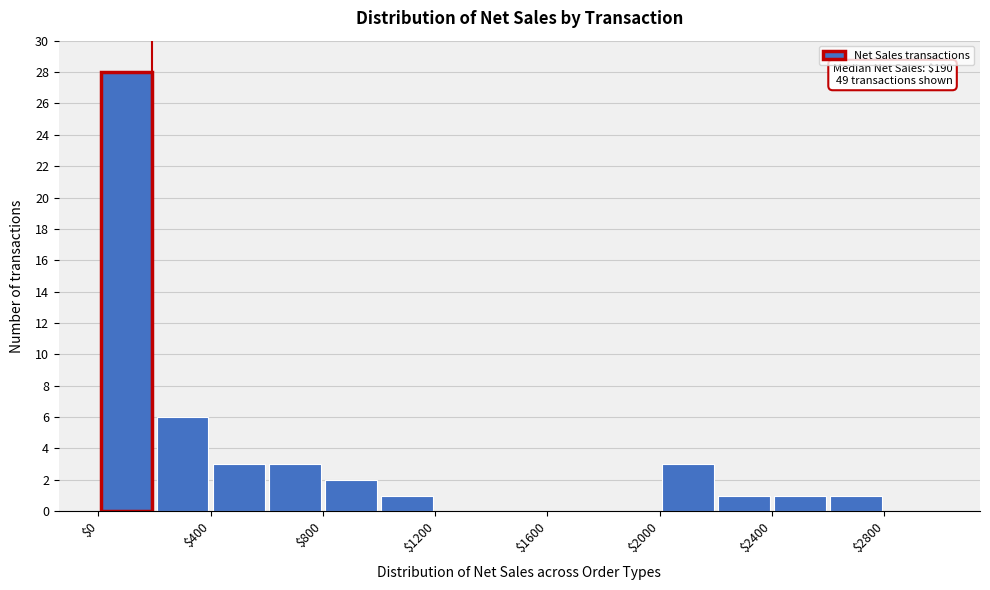

Which range on the x-axis has the tallest bar?

0 to 200